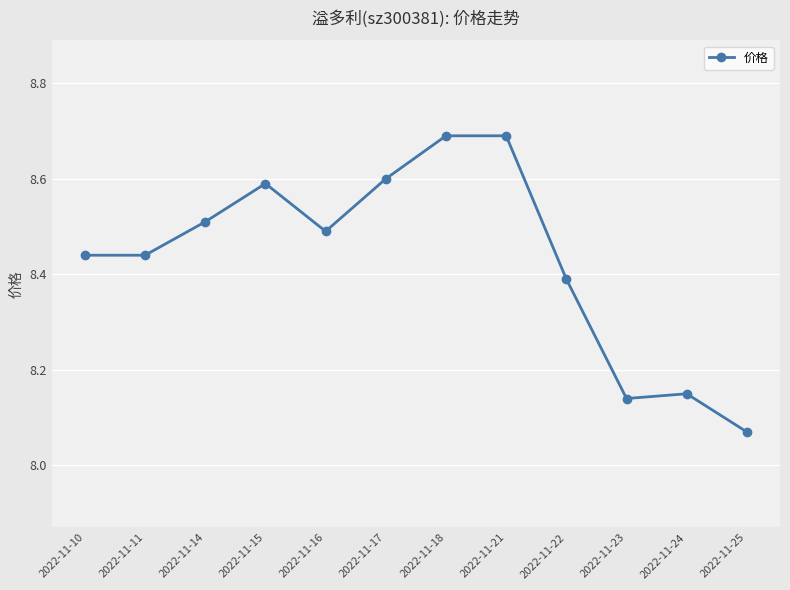

Which label corresponds to the smallest value in the chart?

2022-11-25